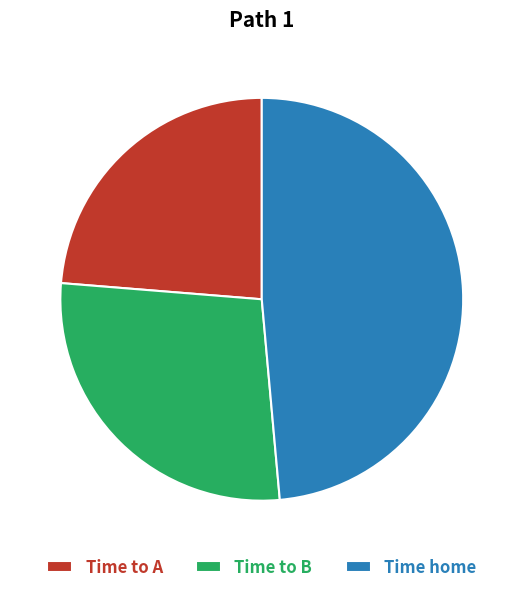

Which slice is the smallest?

Time to A